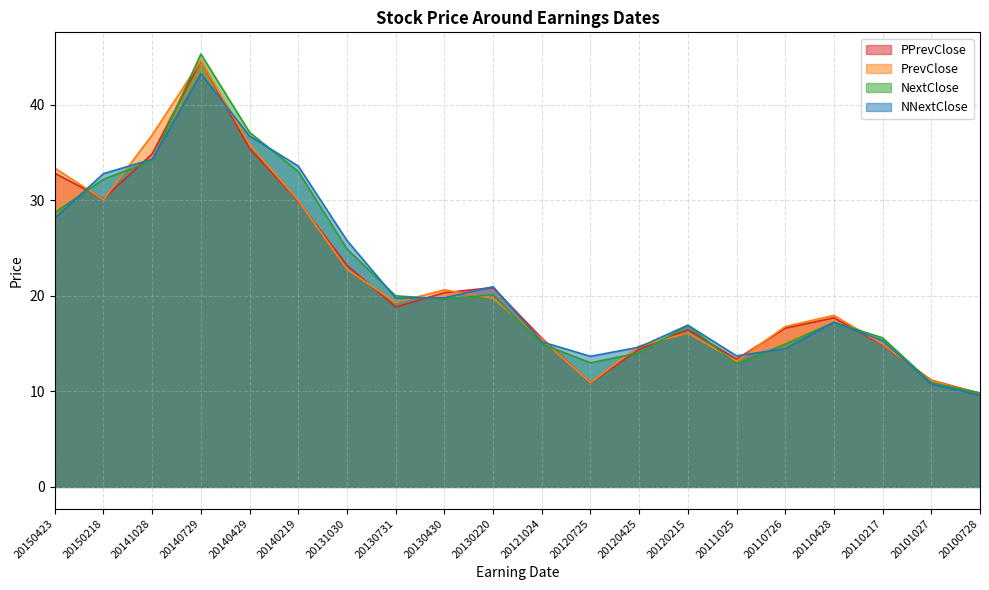

True or false: PrevClose and NextClose intersect in this chart.

True